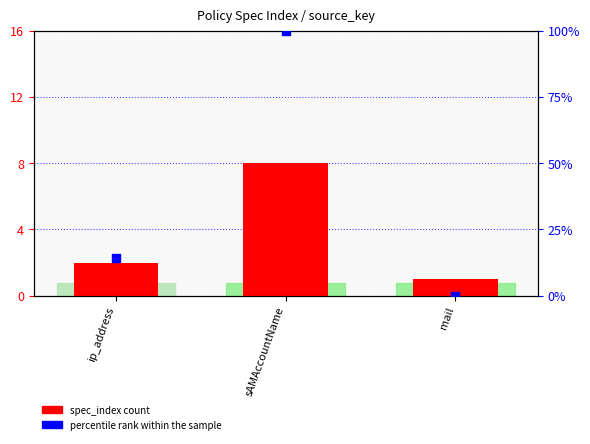

Which series reaches the maximum Y coordinate?

percentile rank within the sample